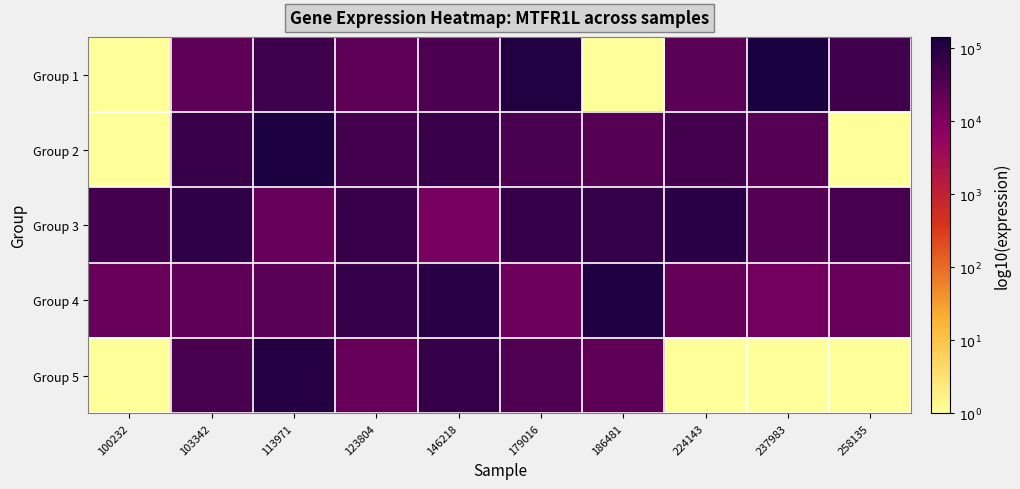

Count the number of categories in the chart.

10